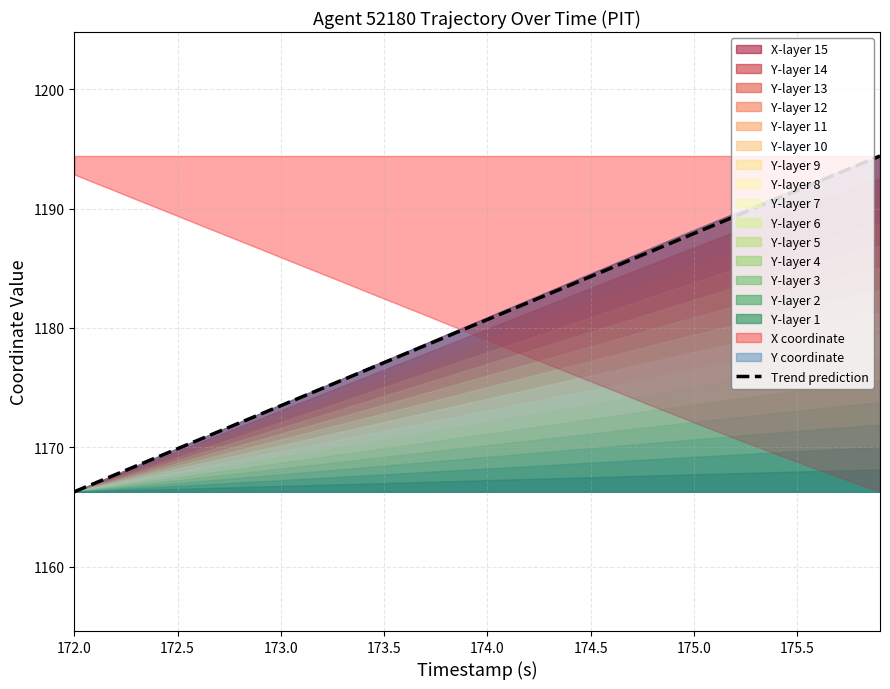

What is the greatest value displayed?

1194.4